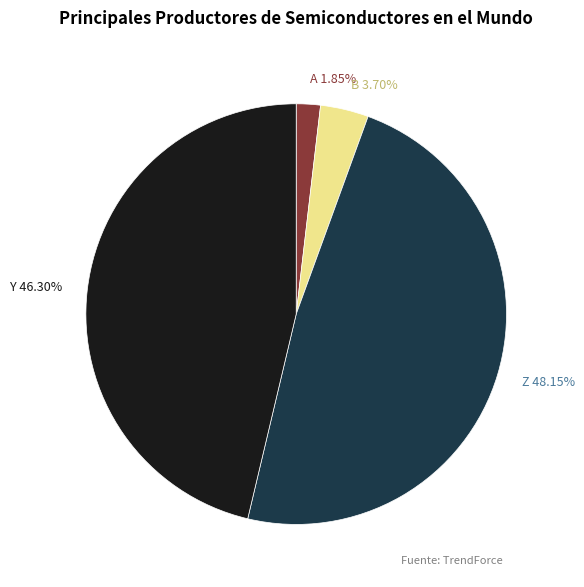

Which slice is the largest?

Z